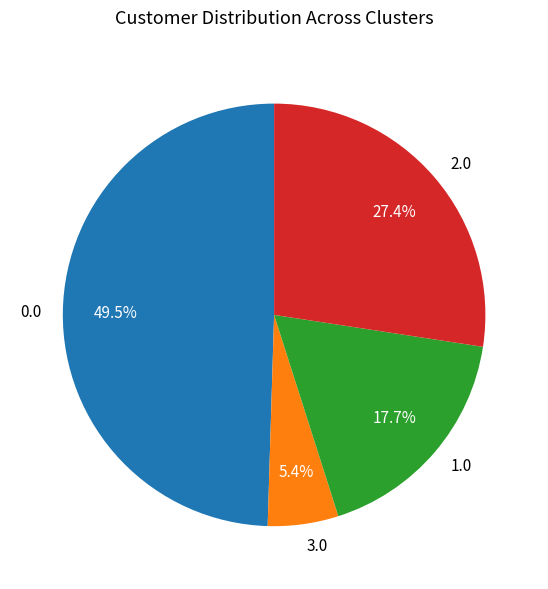

Between 1.0 and 2.0, which is larger?

2.0